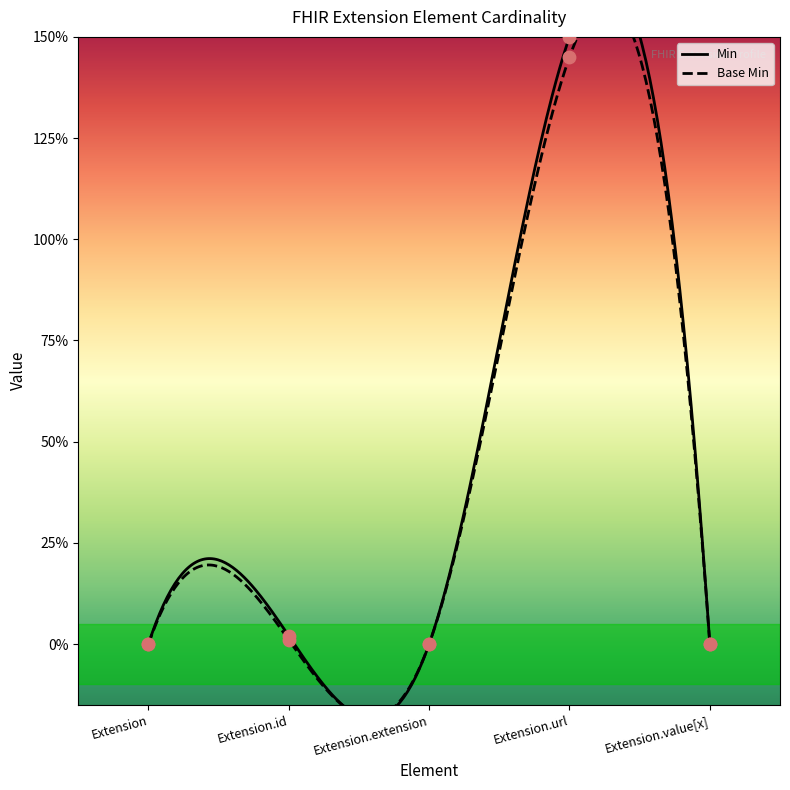

What are all the series names shown in the legend?

Min, Base Min